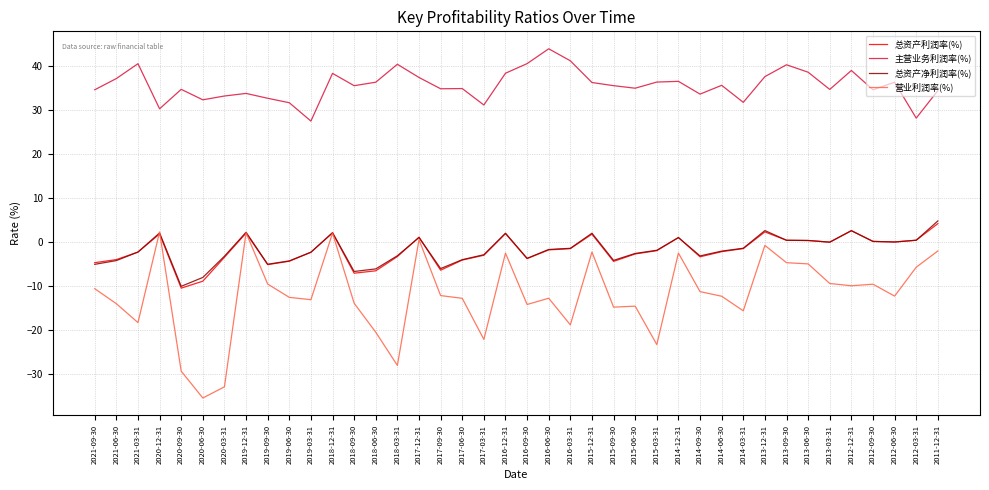

What is the maximum value for 营业利润率(%)?

2.4